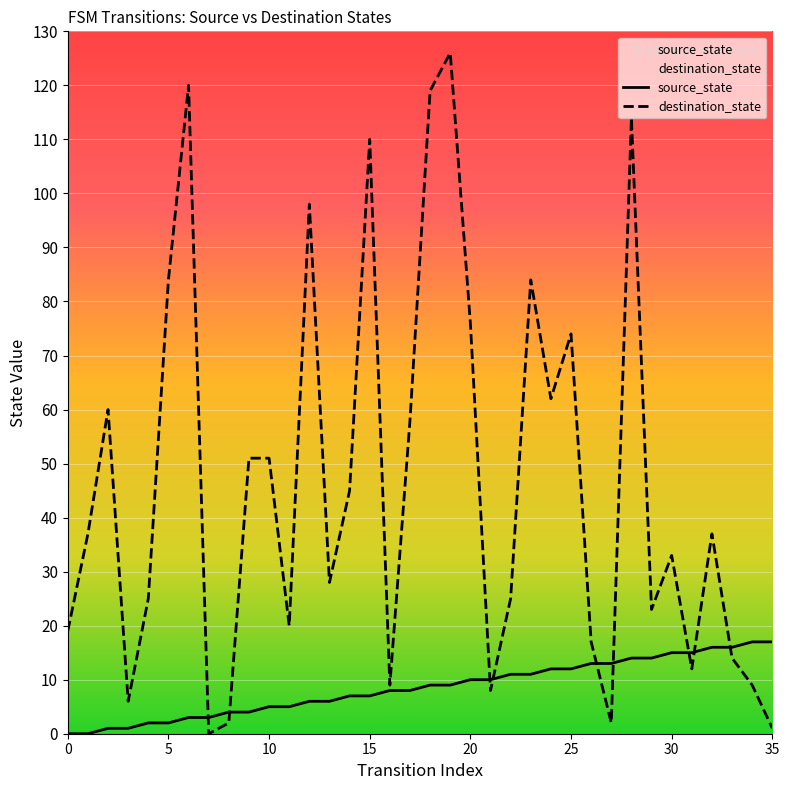

The value of source_state at 31 is 23. True or false?

False